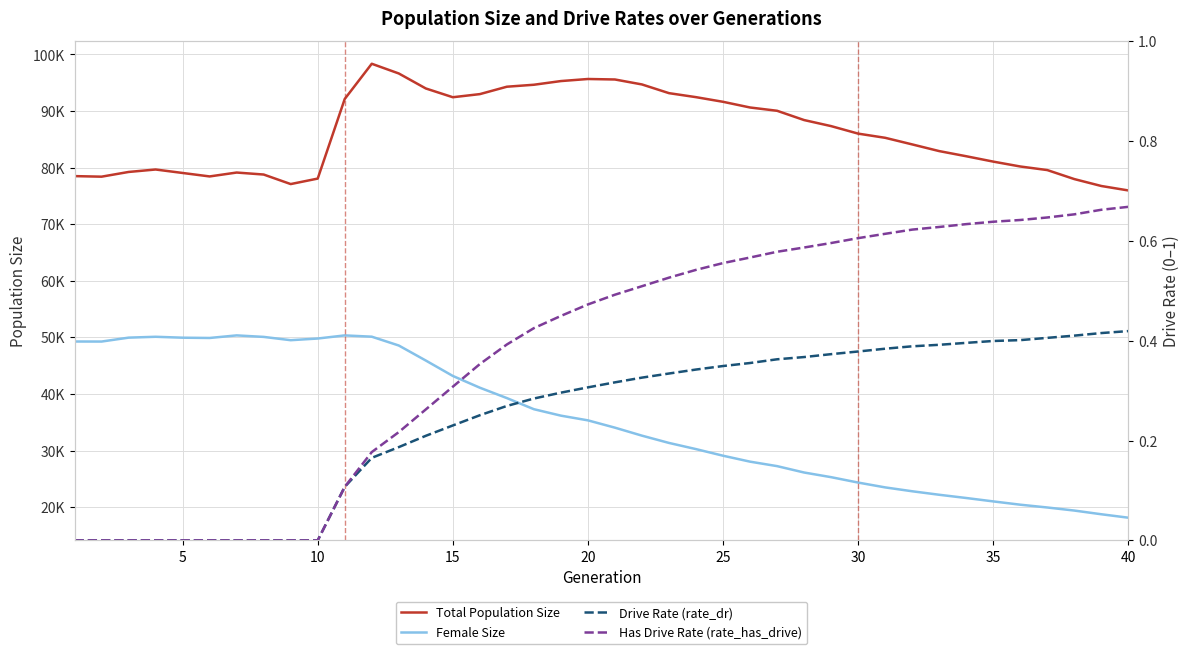

How many data points does each series have?

40